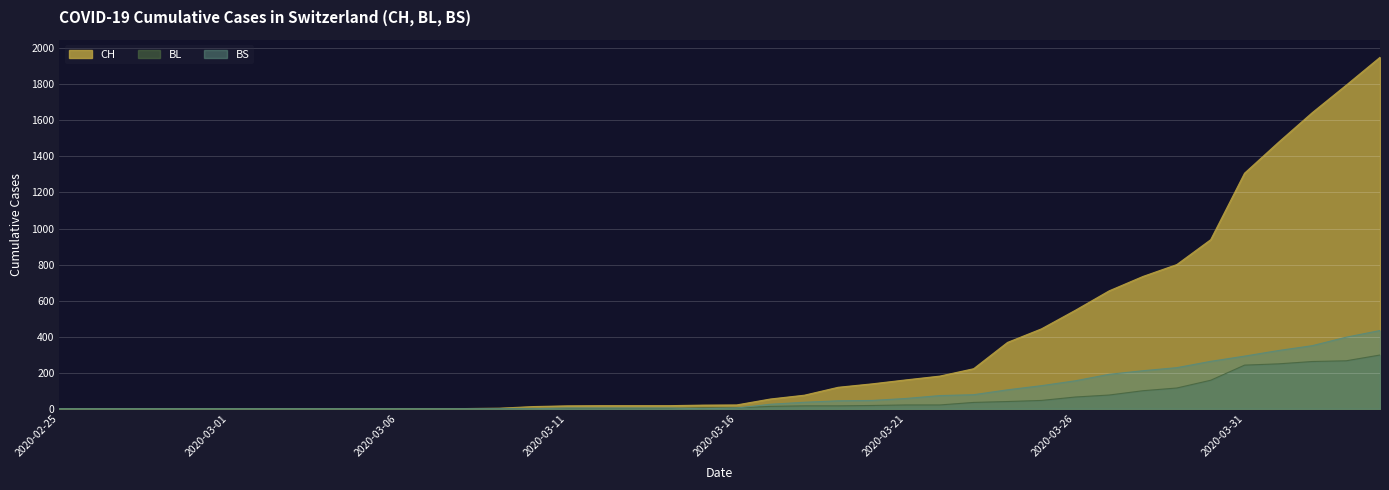

What value does the CH series have at 2020-03-31, to the nearest 50?

1300